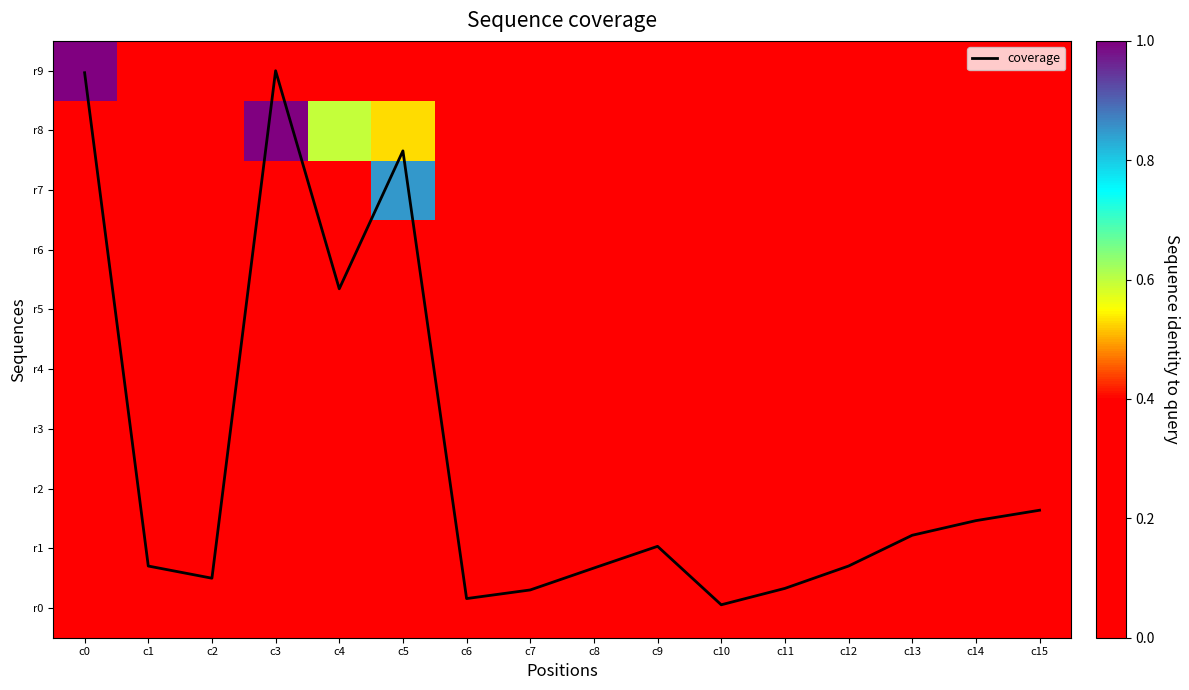

What is the sum of all r7 values?

1.8